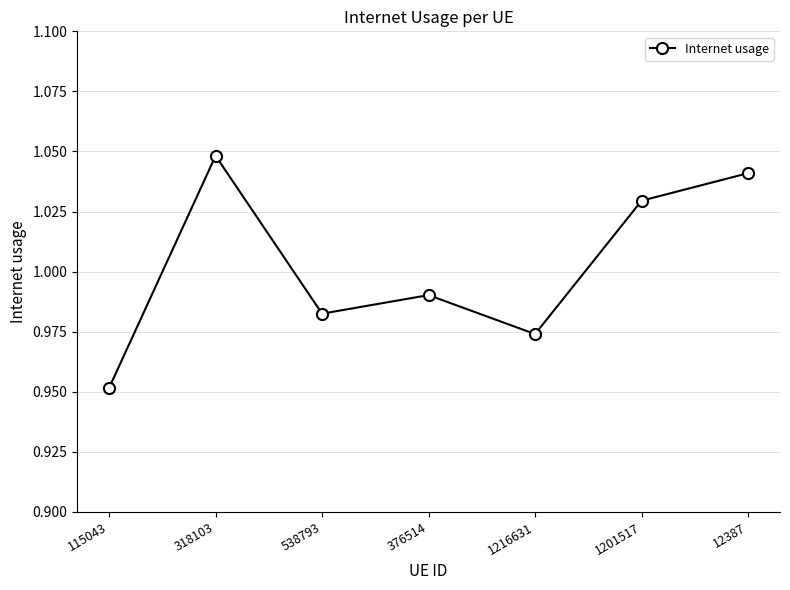

Which label corresponds to the largest value in the chart?

318103